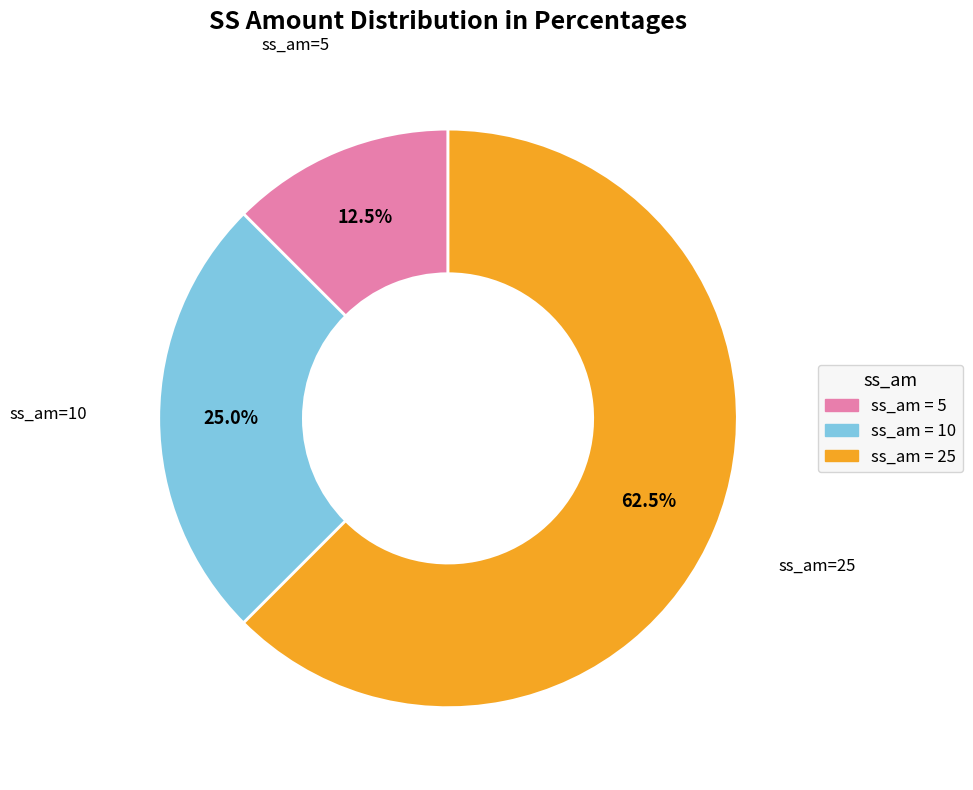

To the nearest percent, what is the average slice percentage?

33%